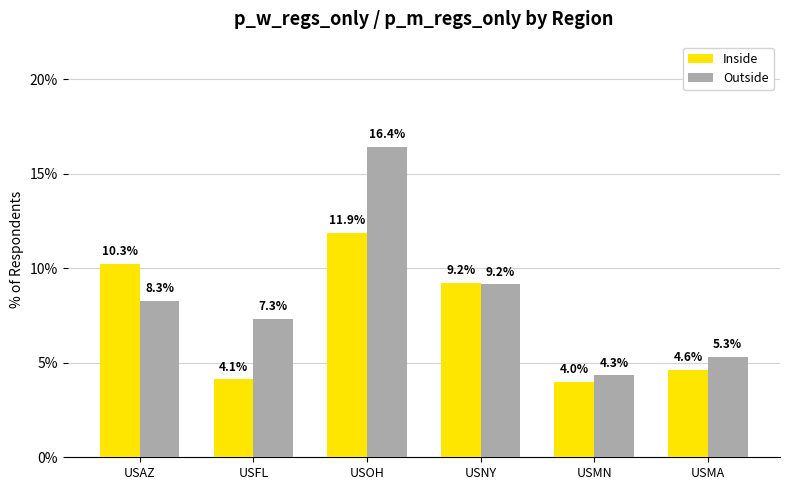

Rank the categories by Outside value from highest to lowest.

USOH, USNY, USAZ, USFL, USMA, USMN